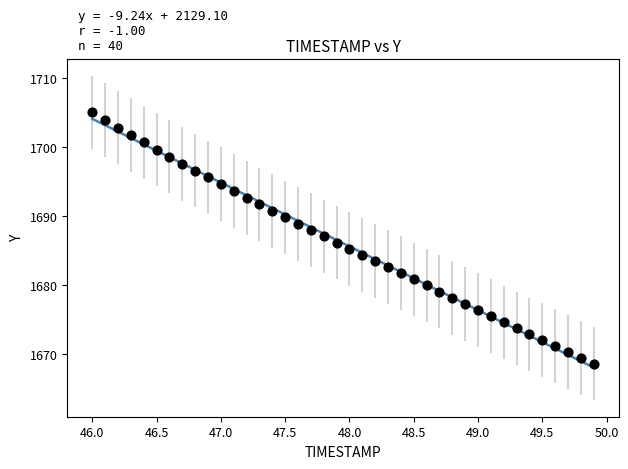

What is the range of X values (max minus min)?

3.9